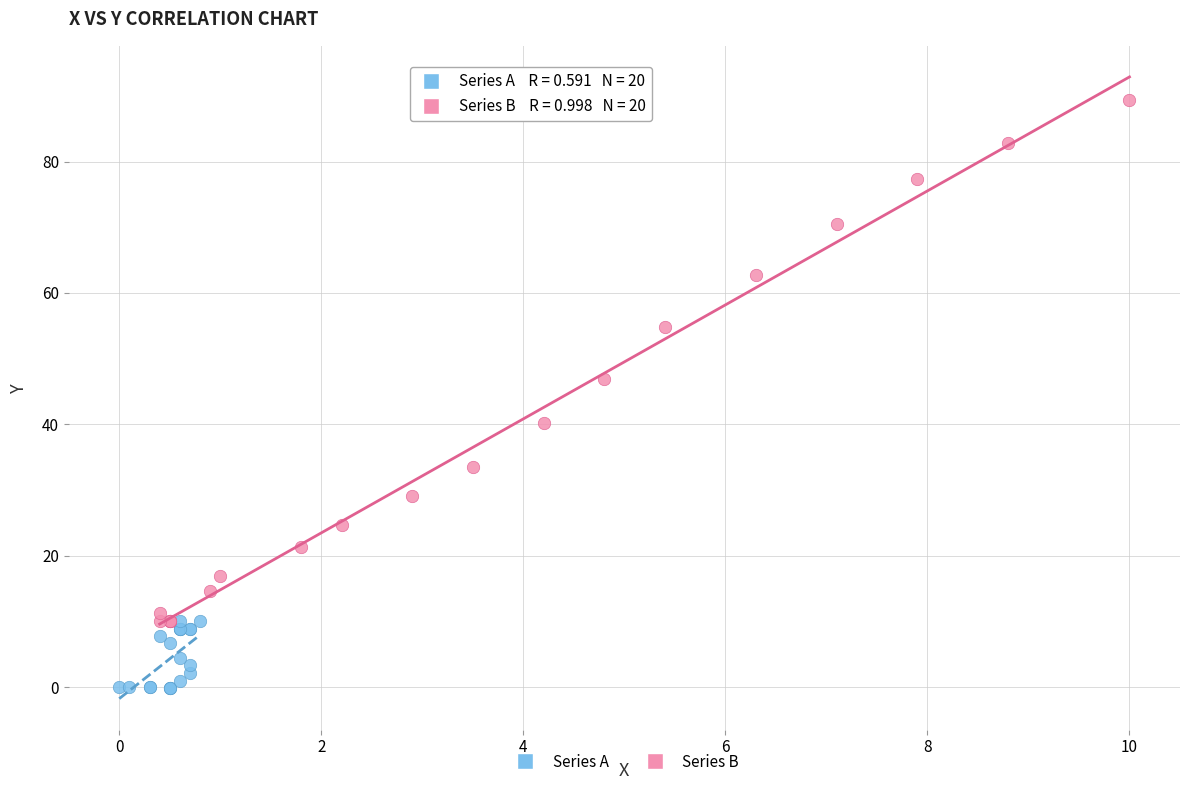

Which series has the largest Y range (max minus min)?

Series B